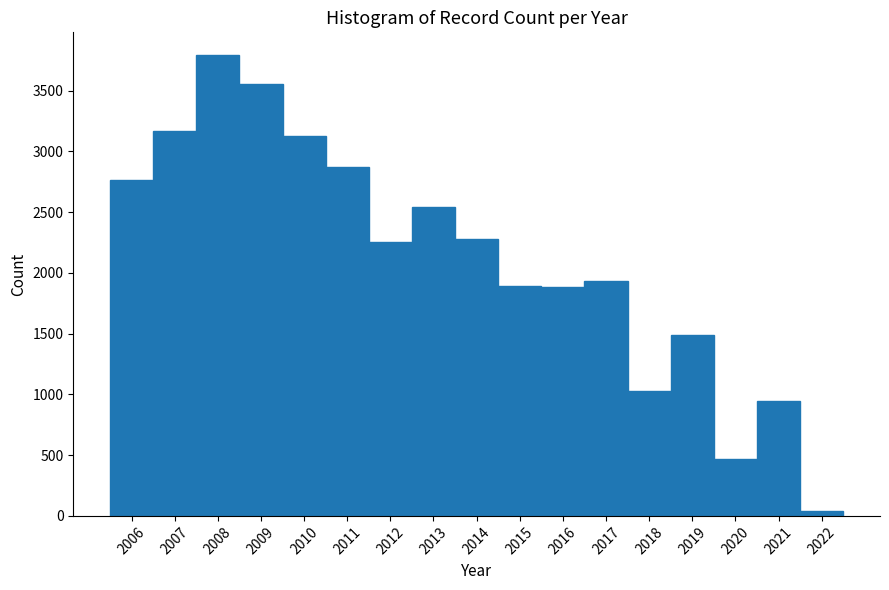

Reading left to right, transcribe this chart: for each bar, give the range it covers on the x-axis and its height. The values are not printed on the chart, so give them approximately, as read against the axis.

2005.5 to 2006.5: 2750
2006.5 to 2007.5: 3150
2007.5 to 2008.5: 3800
2008.5 to 2009.5: 3550
2009.5 to 2010.5: 3150
2010.5 to 2011.5: 2850
2011.5 to 2012.5: 2250
2012.5 to 2013.5: 2550
2013.5 to 2014.5: 2300
2014.5 to 2015.5: 1900
2015.5 to 2016.5: 1900
2016.5 to 2017.5: 1950
2017.5 to 2018.5: 1050
2018.5 to 2019.5: 1500
2019.5 to 2020.5: 450
2020.5 to 2021.5: 950
2021.5 to 2022.5: under 50